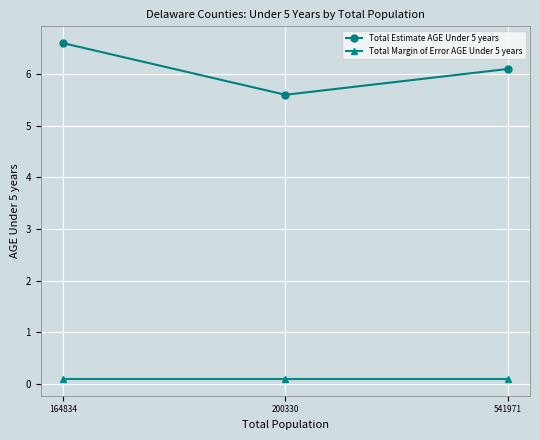

What is the maximum value shown in the chart?

6.6